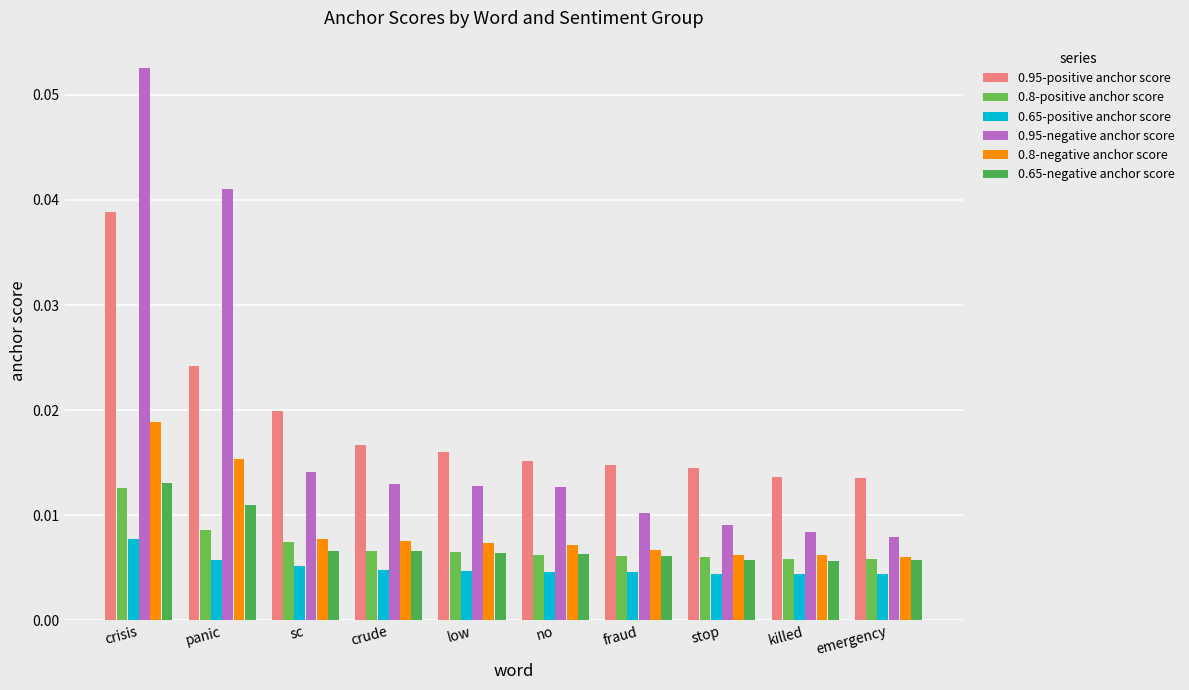

At which category does the chart reach its minimum across all series?

emergency